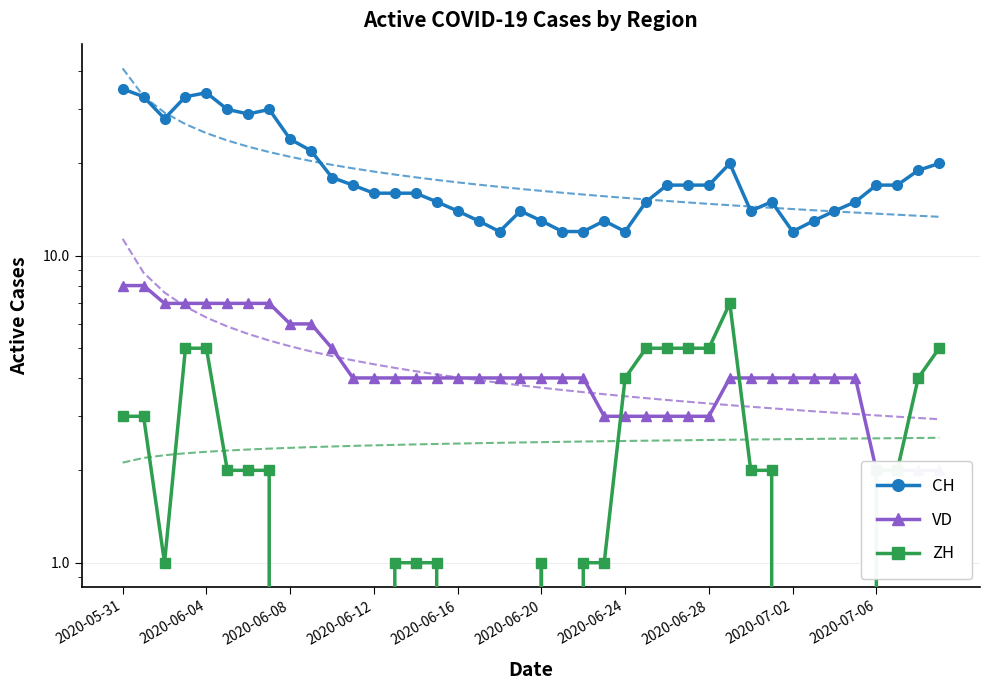

At how many categories does at least one series exceed 4?

40